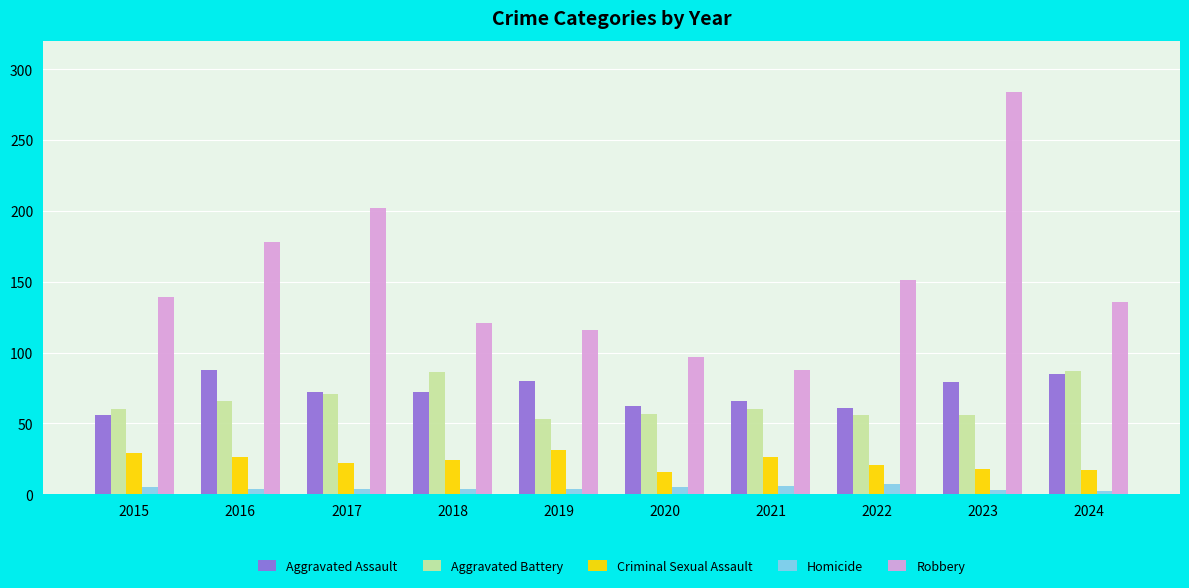

How many data points does each series have?

10